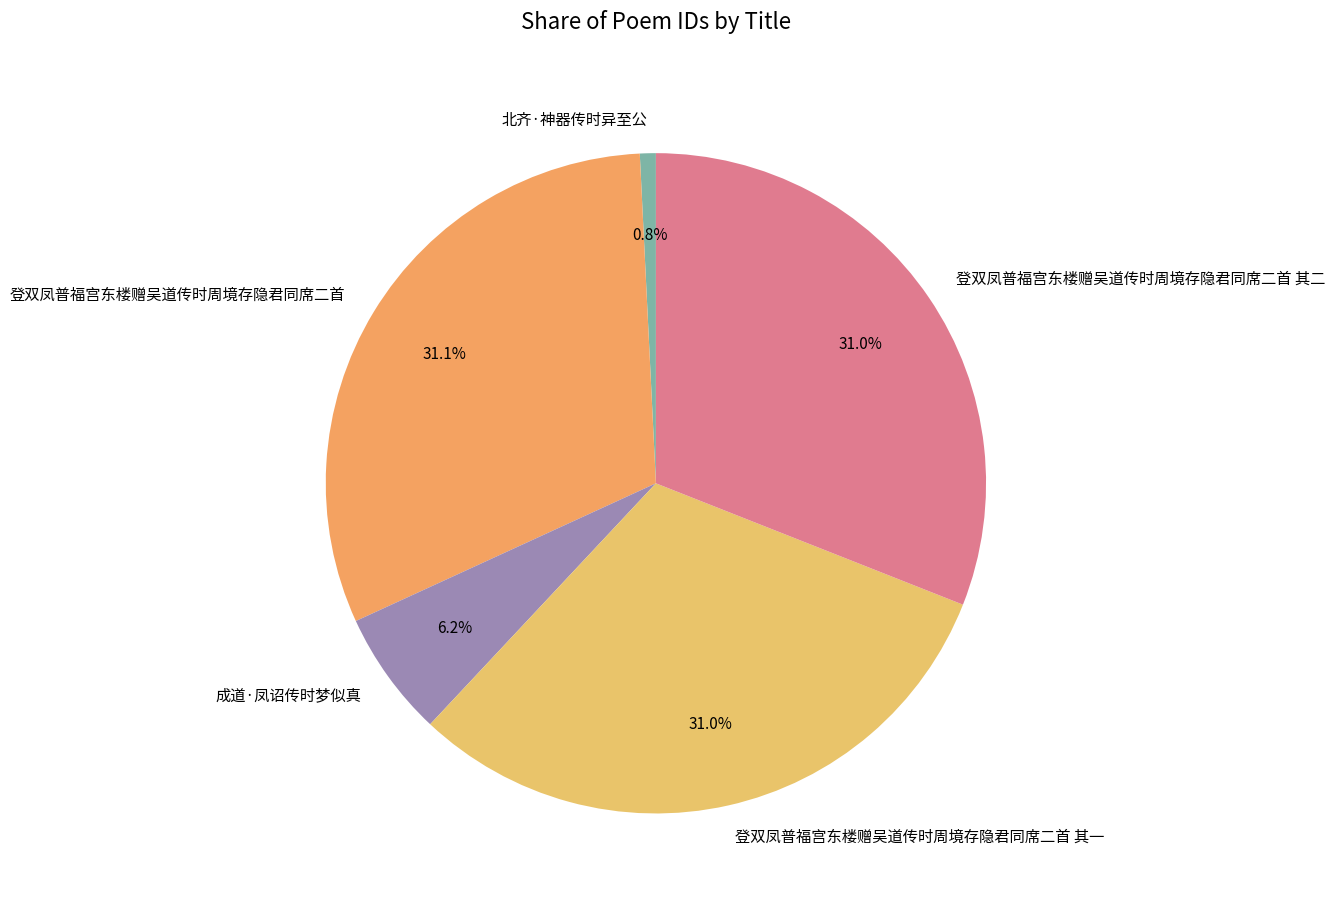

What portion of the pie excludes 登双凤普福宫东楼赠吴道传时周境存隐君同席二首?

68.9%